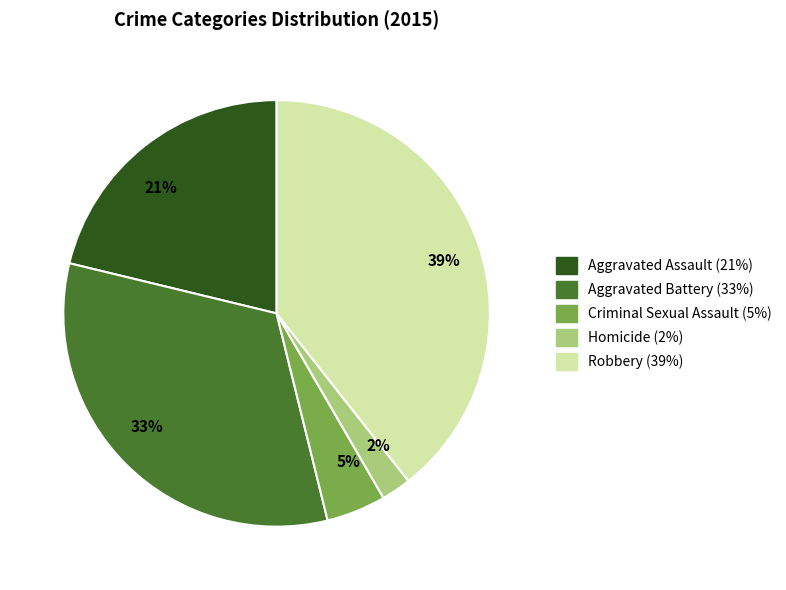

How many slices are in this pie chart?

5